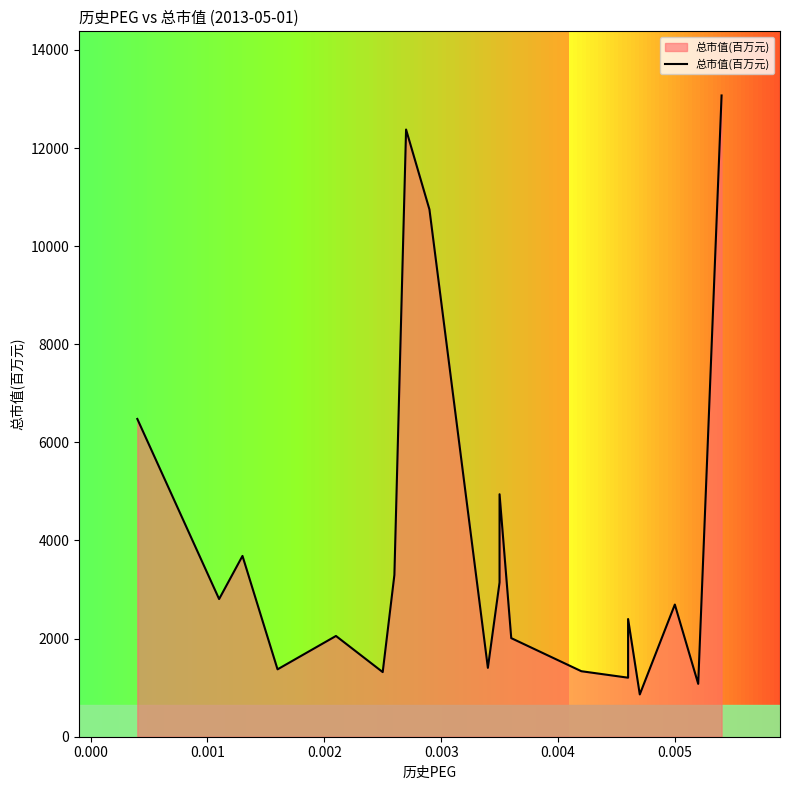

True or false: the data shows 276.9 at 13.

False